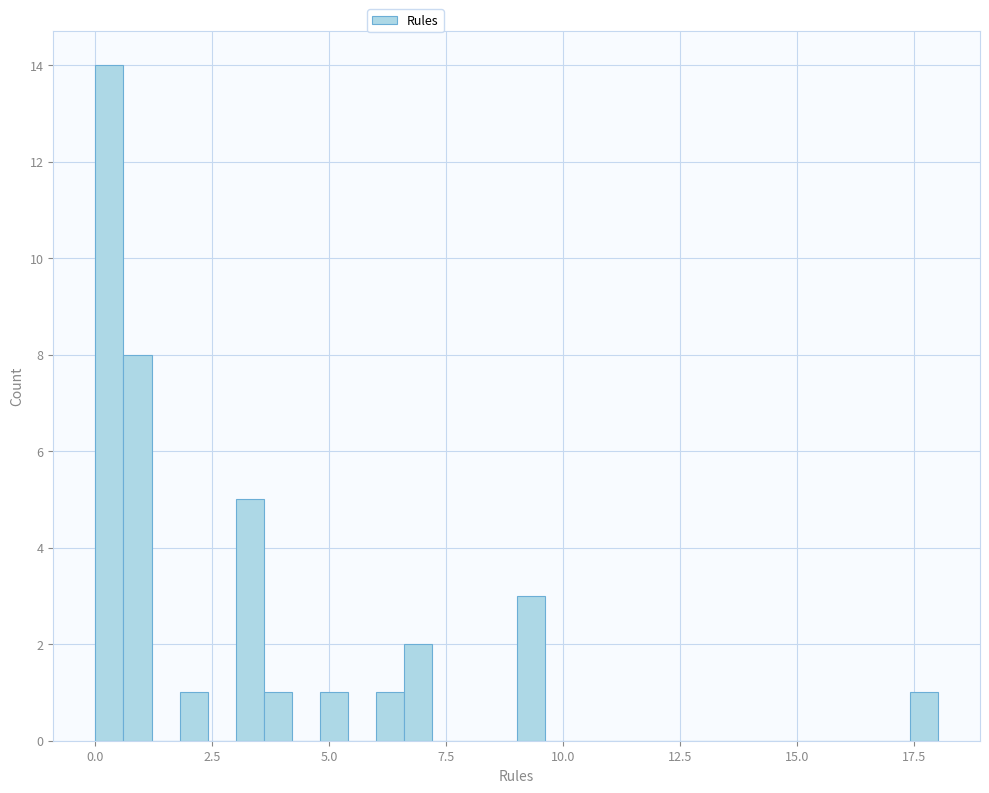

Read against the x-axis, roughly where is the centre of the tallest bar?

0.5